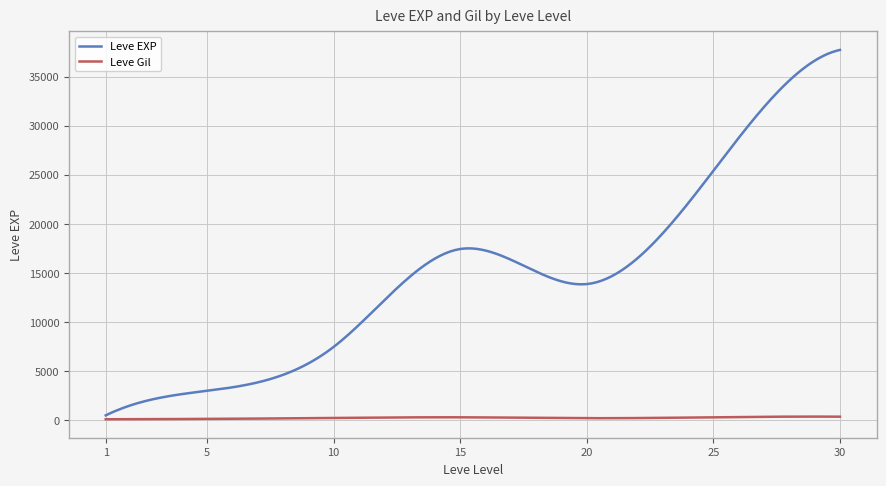

Which series has the largest total across all categories?

Leve EXP